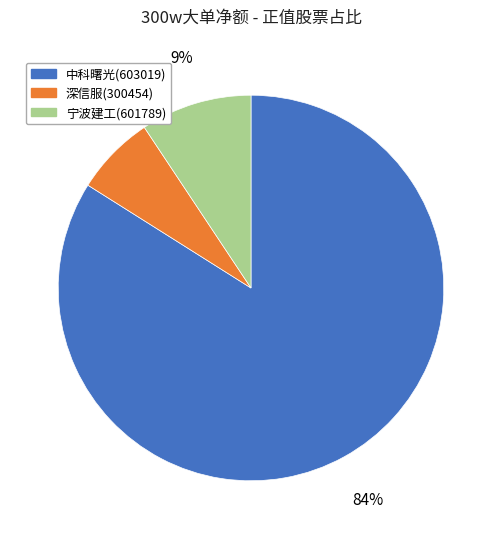

The 深信服(300454) slice represents 7% of the pie. True or false?

True